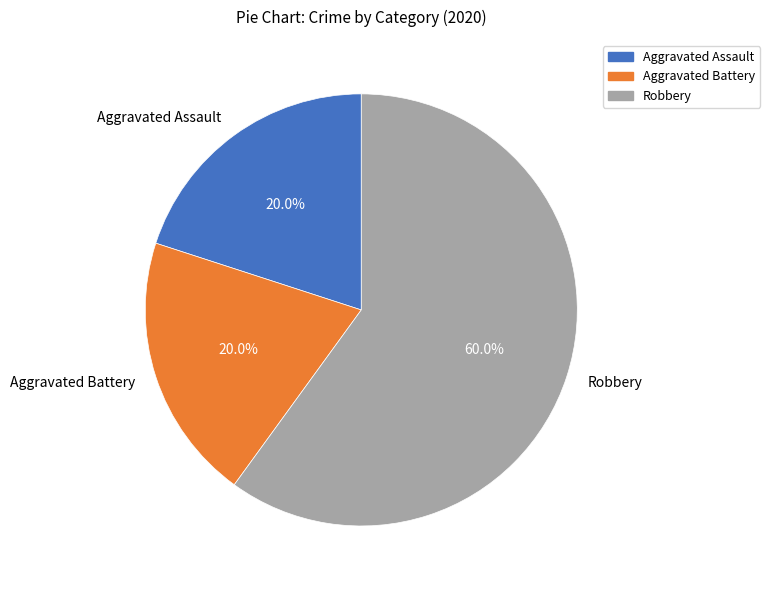

The Aggravated Assault slice represents 20% of the pie. True or false?

True